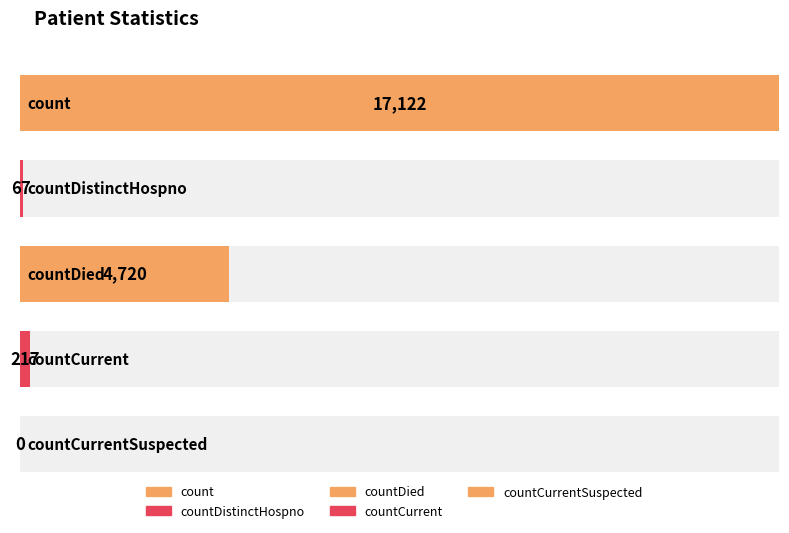

What is the average value?

4425